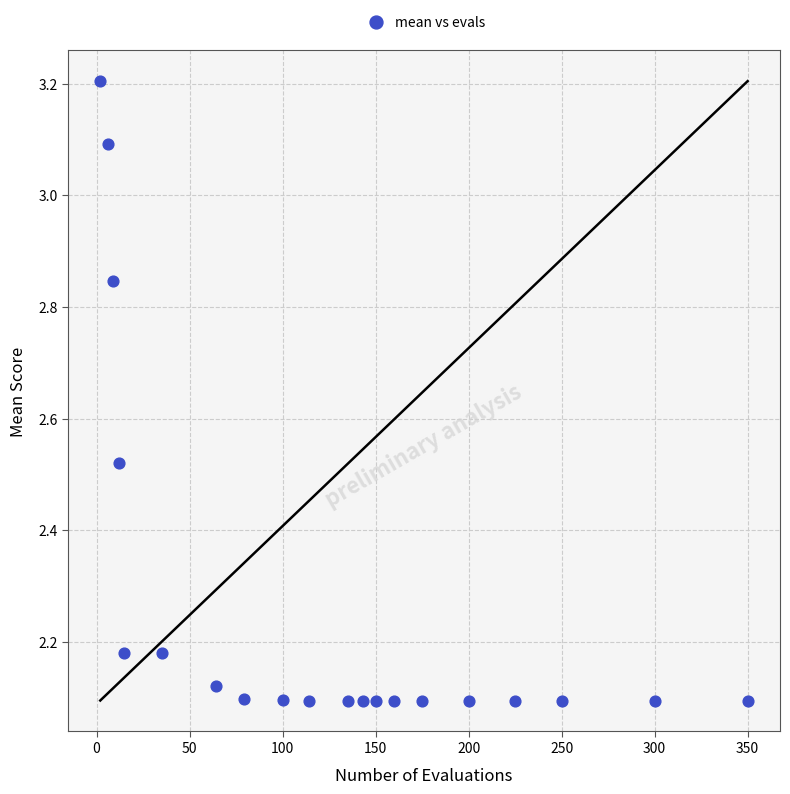

What is the range of X values (max minus min)?

348.0